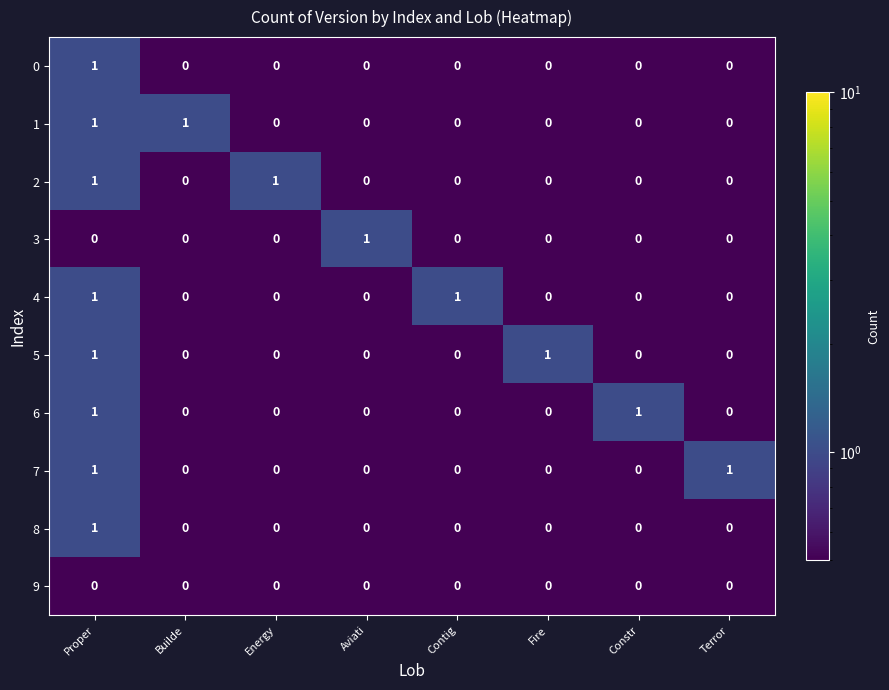

The 2 series shows 1 at Constr. True or false?

False